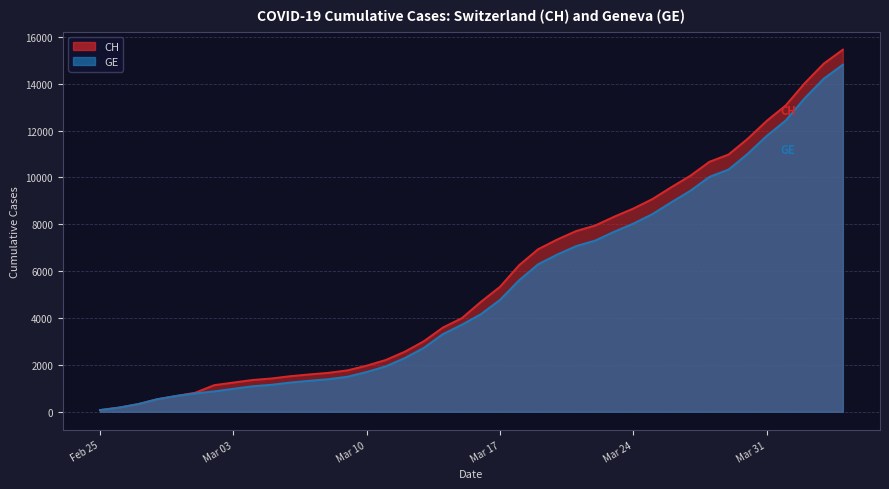

Which has a higher value, 2020-02-25 or 2020-03-11?

2020-03-11